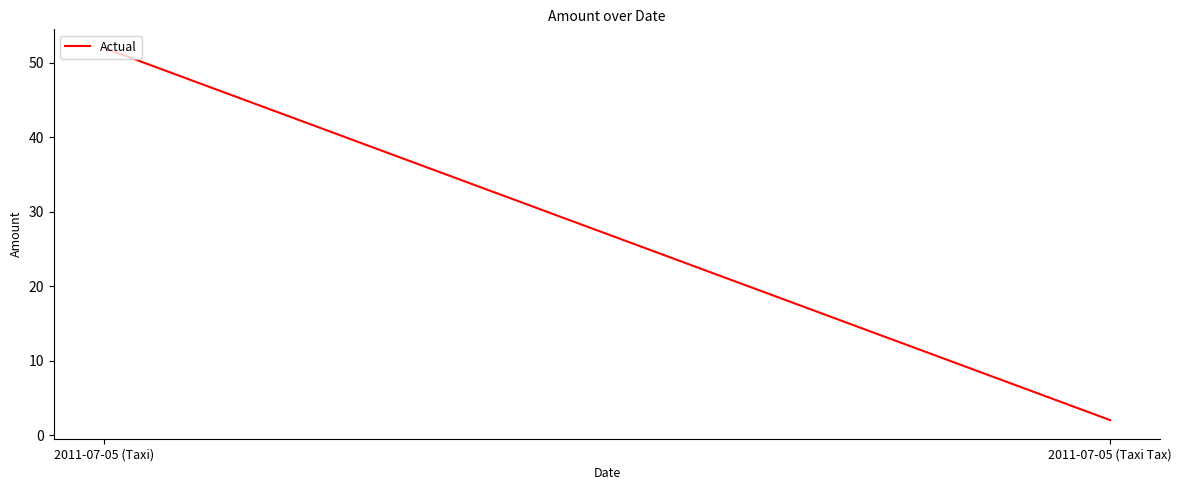

True or false: the data shows 84 at 2011-07-05 (Taxi).

False